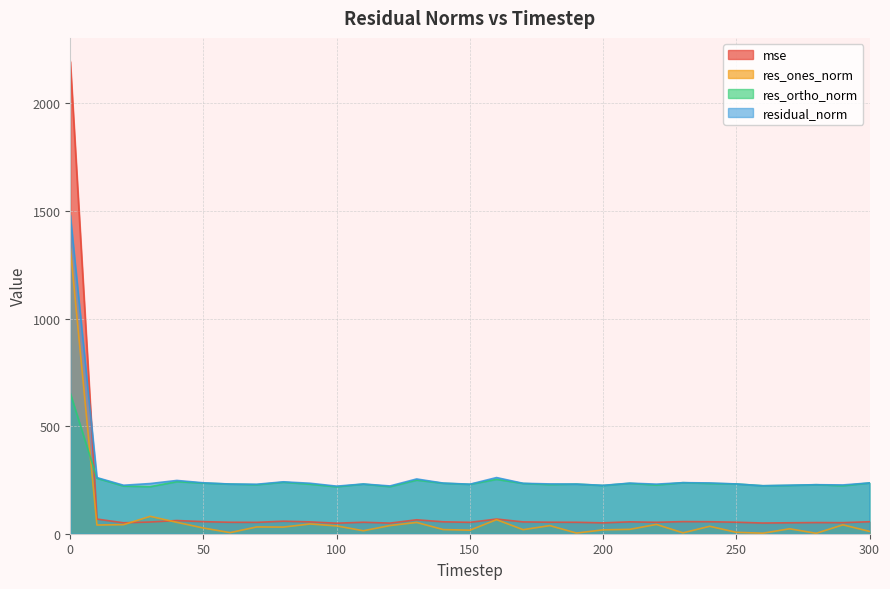

Which series has the widest spread of values?

mse